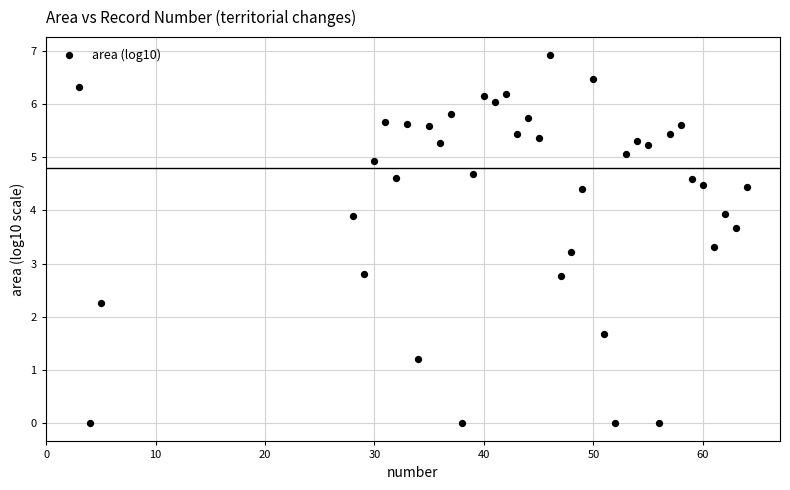

What is the range of X values (max minus min)?

61.0